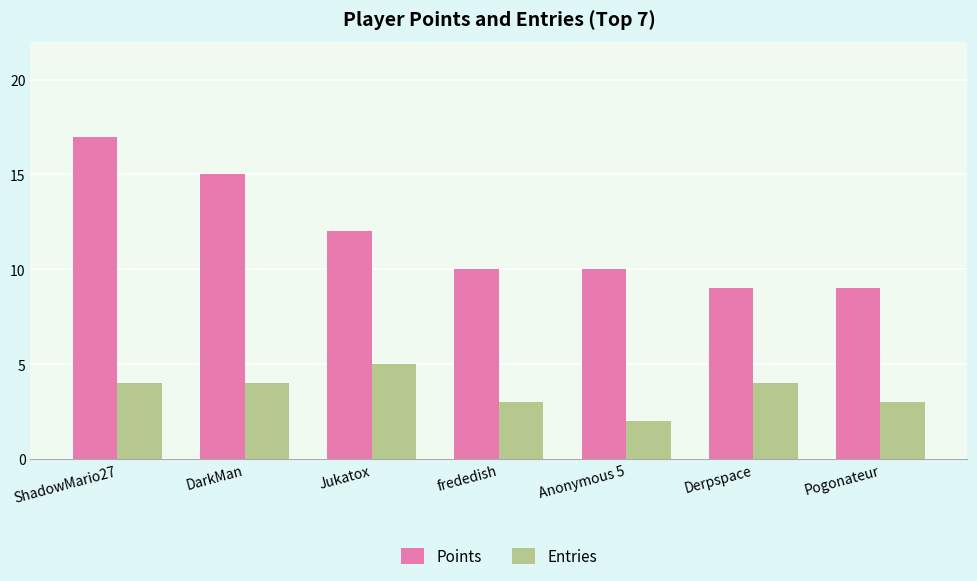

Count the number of categories in the chart.

7